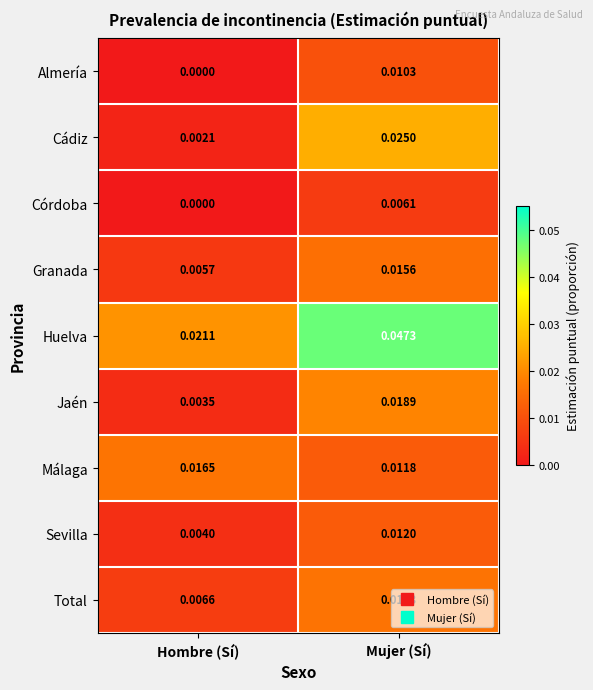

Where is Málaga nearest to the value 0?

Mujer (Sí)